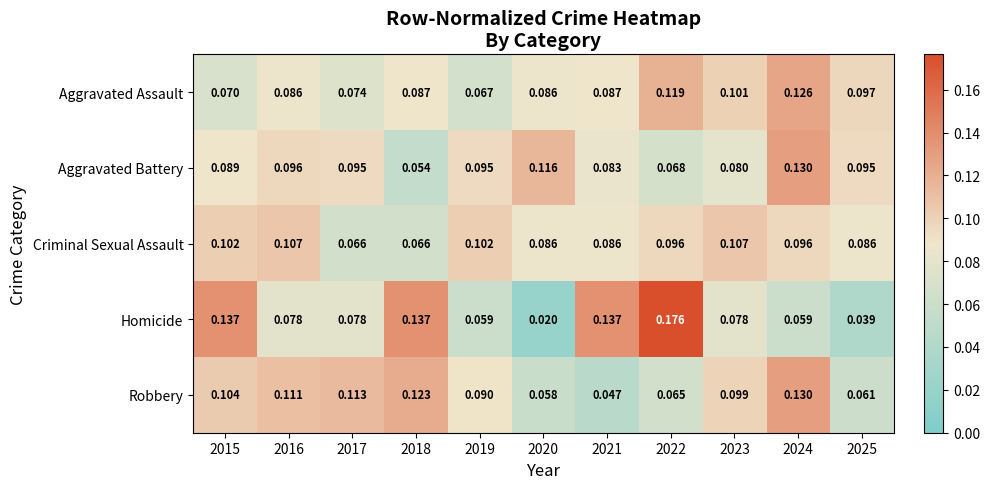

Is the value of Homicide at 2024 greater than the value of Aggravated Assault at 2023?

No